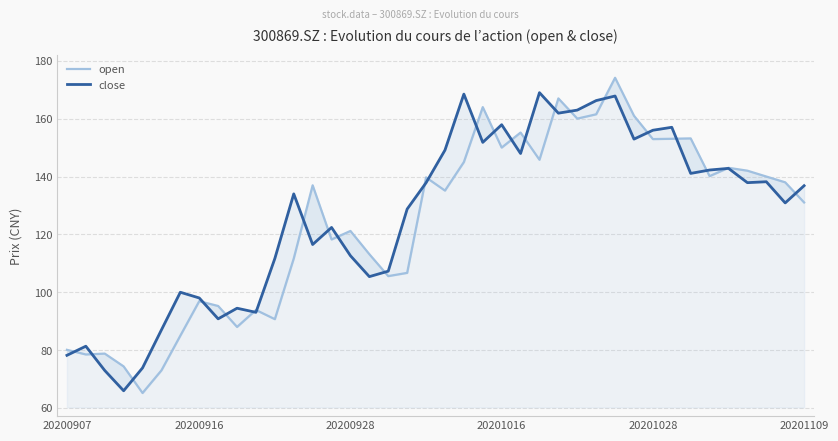

What is the difference between the maximum and second lowest values in the close series?

96.0